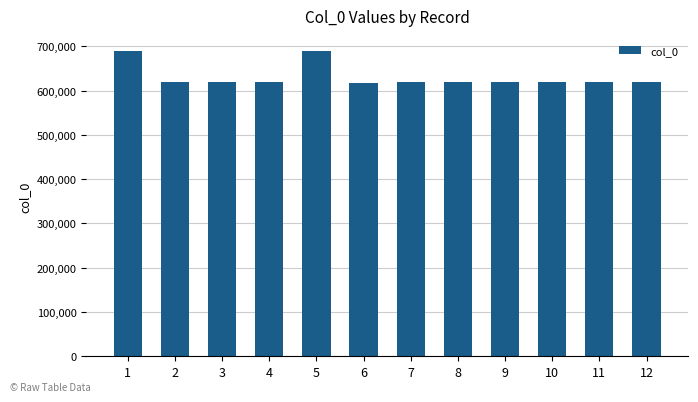

What is the sum of all values?

7562994